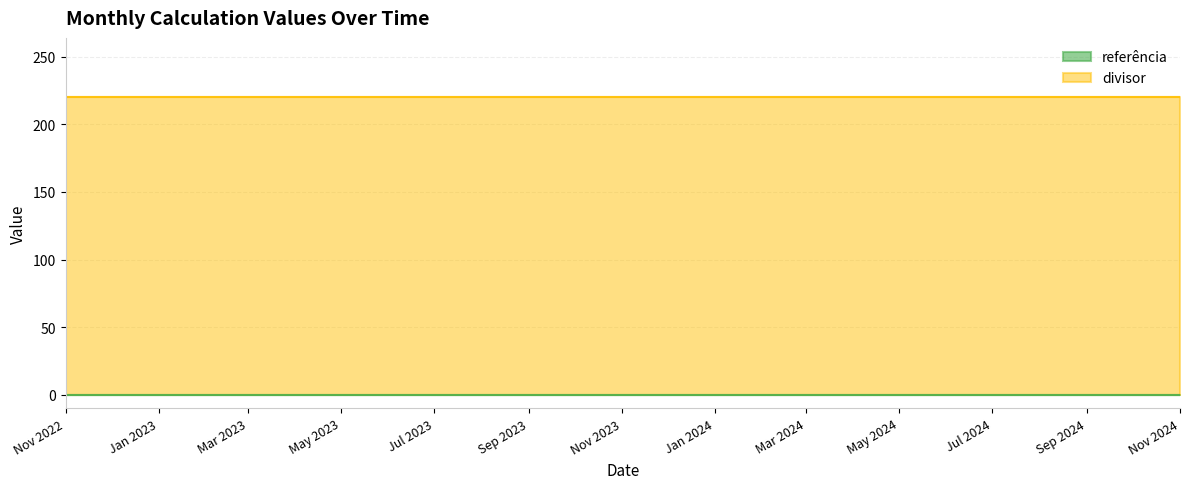

The value of referência at 2024-01-01 is 0. True or false?

True